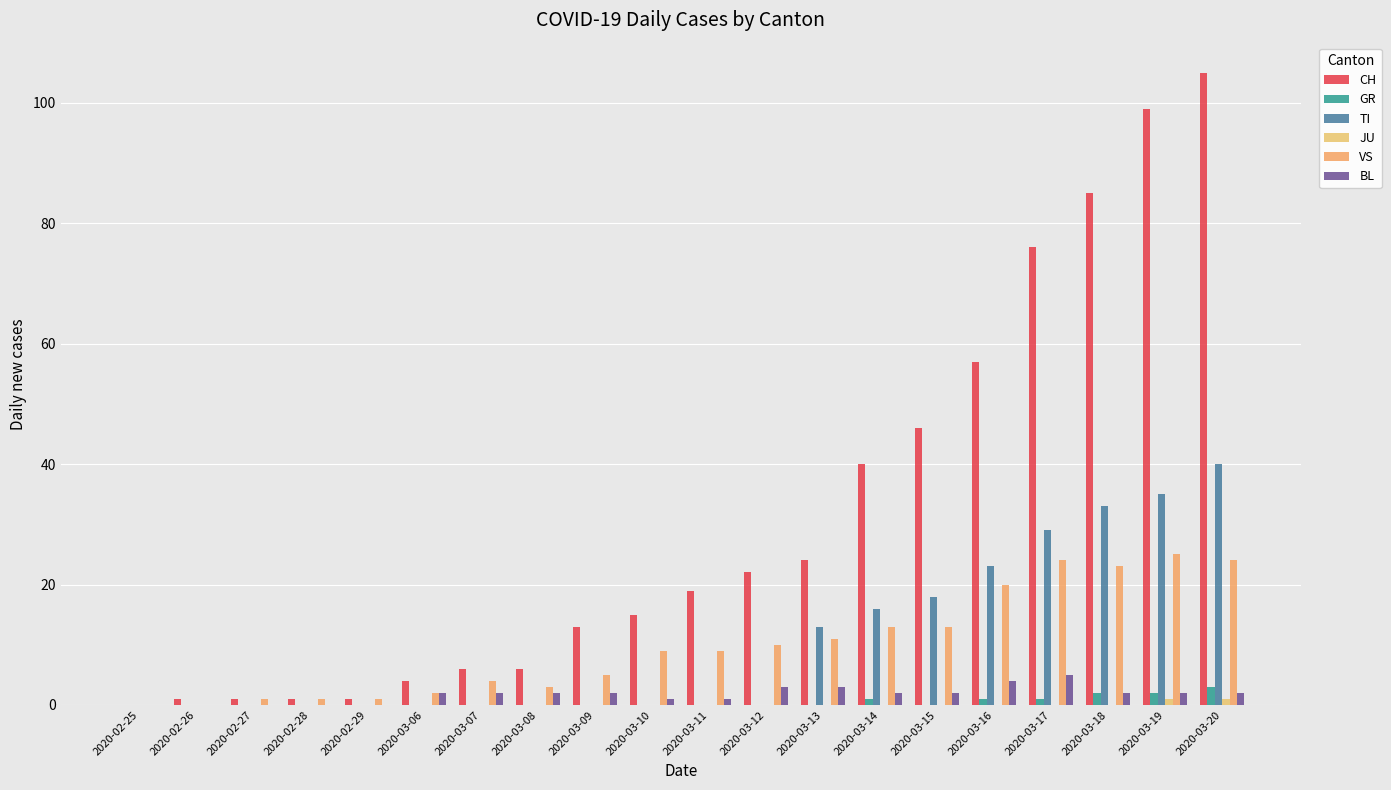

Is it true that BL equals 2 at 2020-03-06?

True